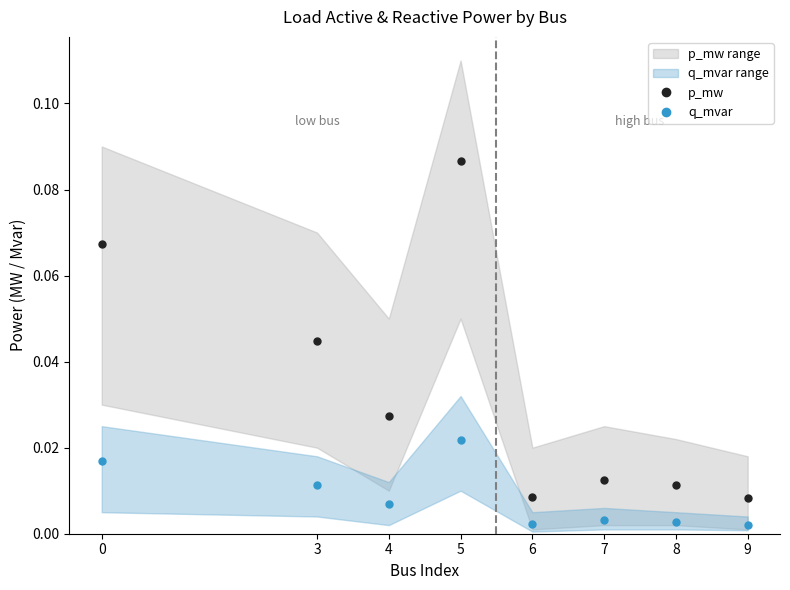

List the series in order of their peak value, highest first.

p_mw, q_mvar